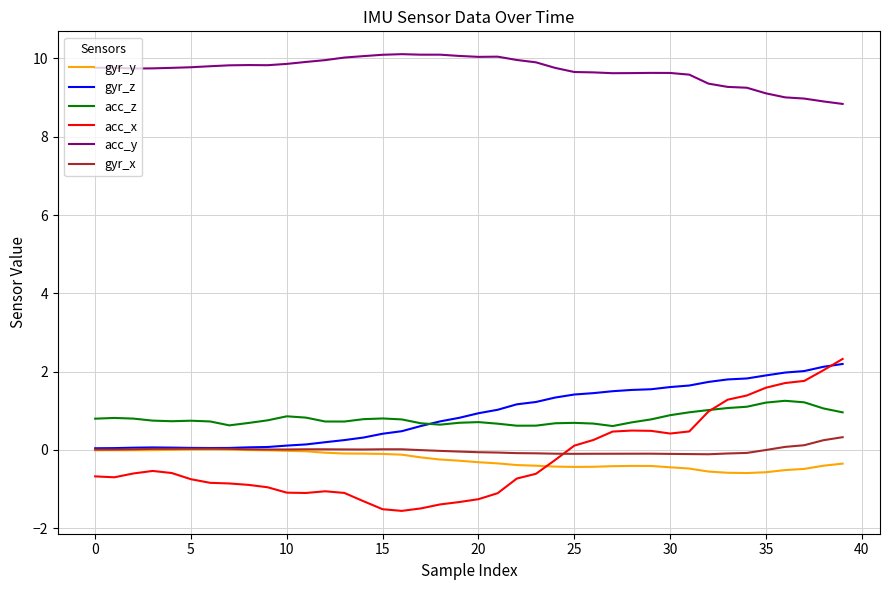

What is the minimum value for acc_x?

-1.6